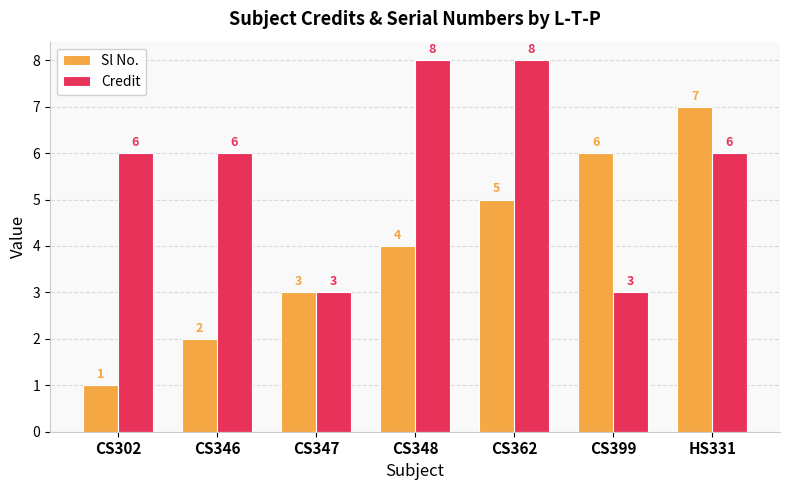

How many data points in Credit are less than 6?

2